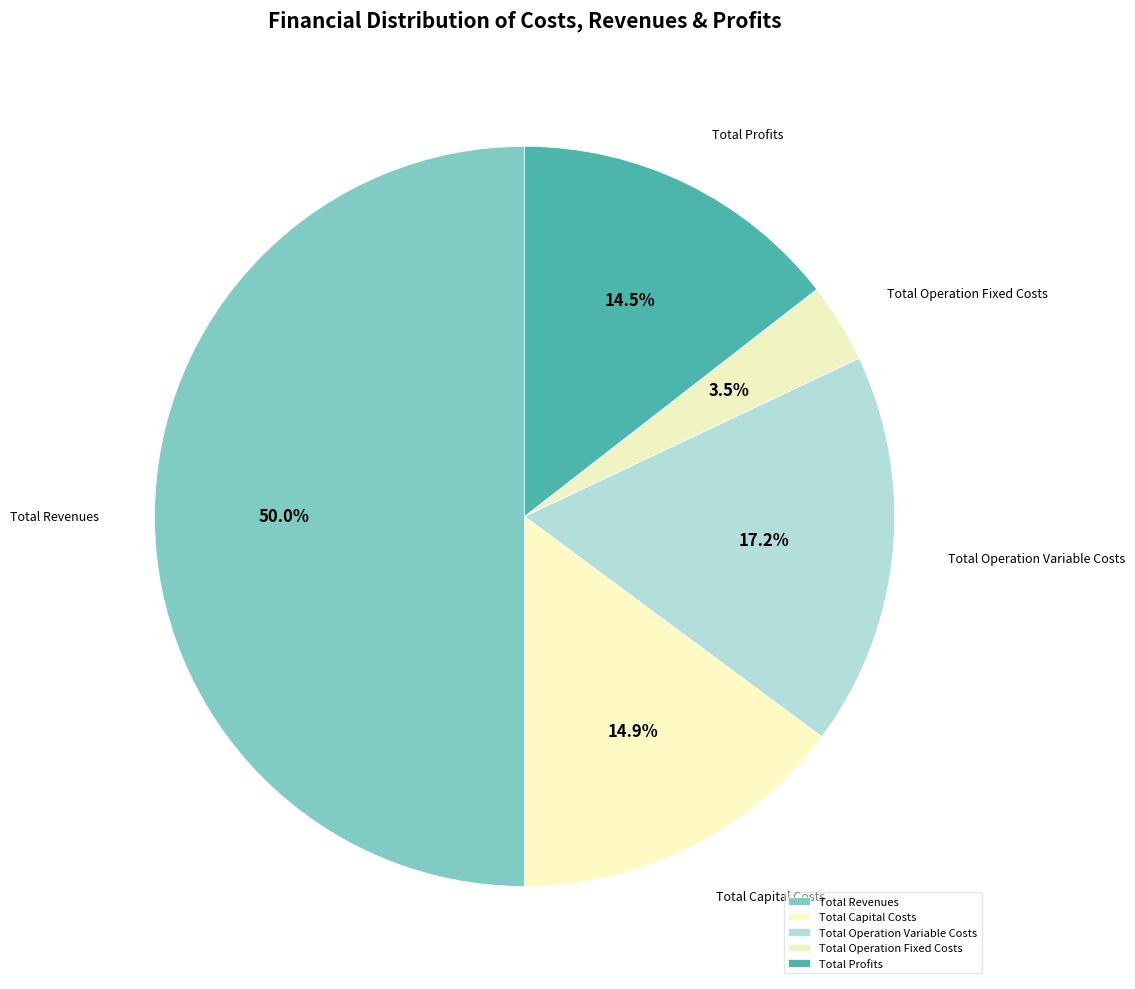

How many slices are in this pie chart?

5